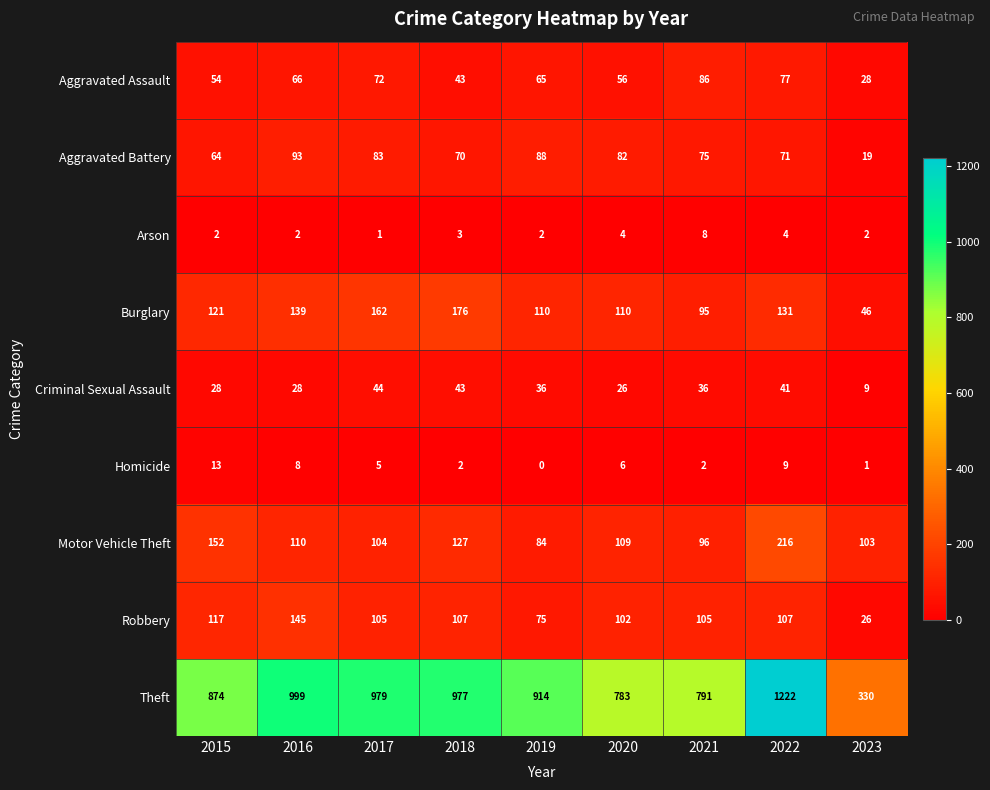

Which category has the lowest value across all series?

2019